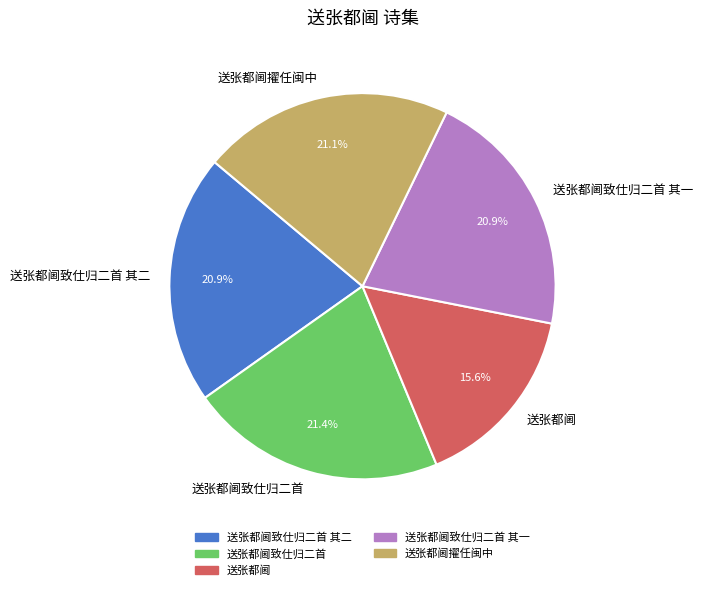

To the nearest percent, what is the combined percentage of 送张都阃 and 送张都阃致仕归二首 其二?

37%